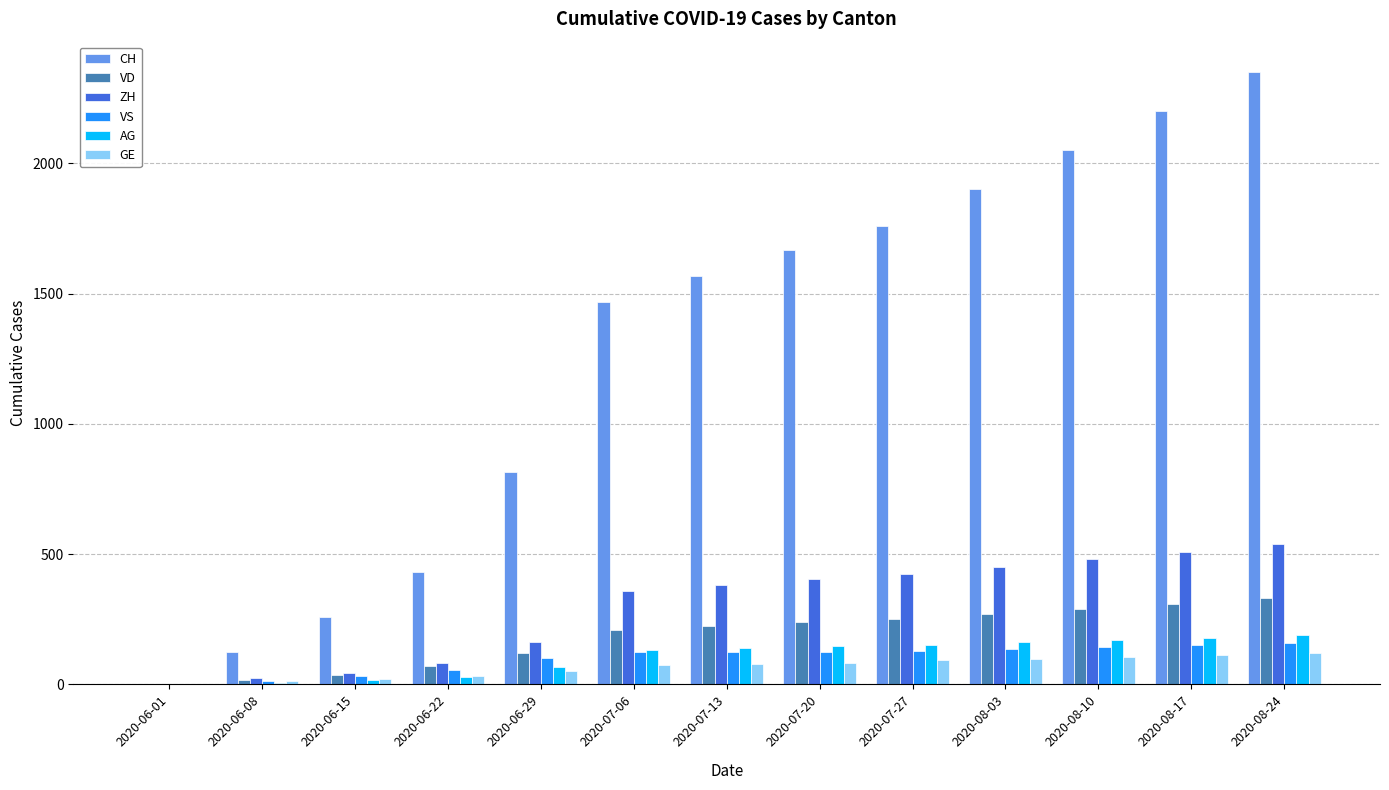

Count the number of data series in this chart.

6